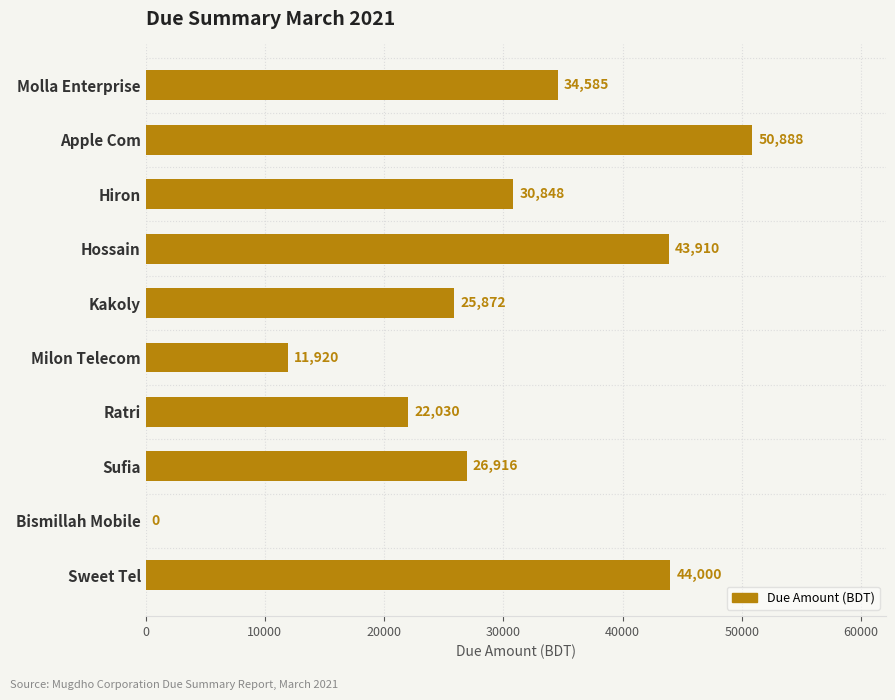

Between Kakoly and Milon Telecom, which is larger?

Kakoly